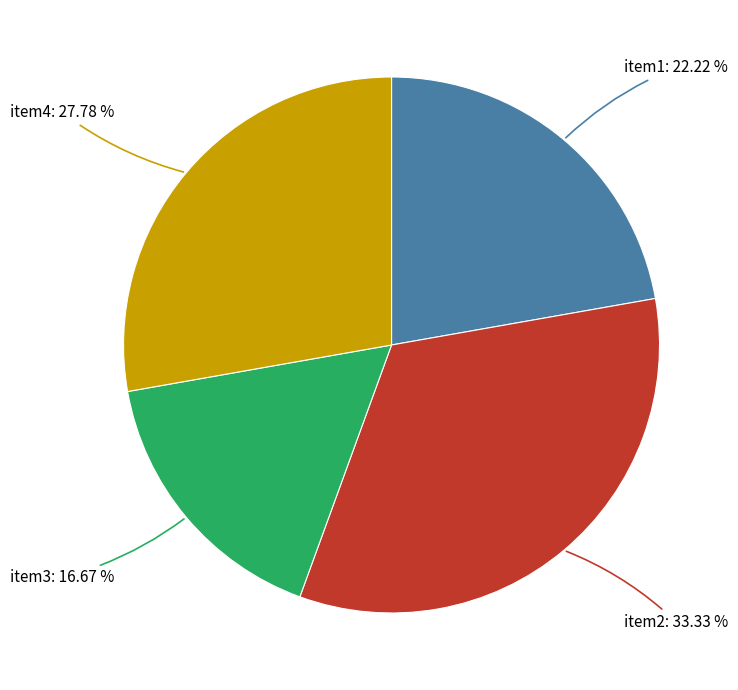

Does any single category account for the majority?

No